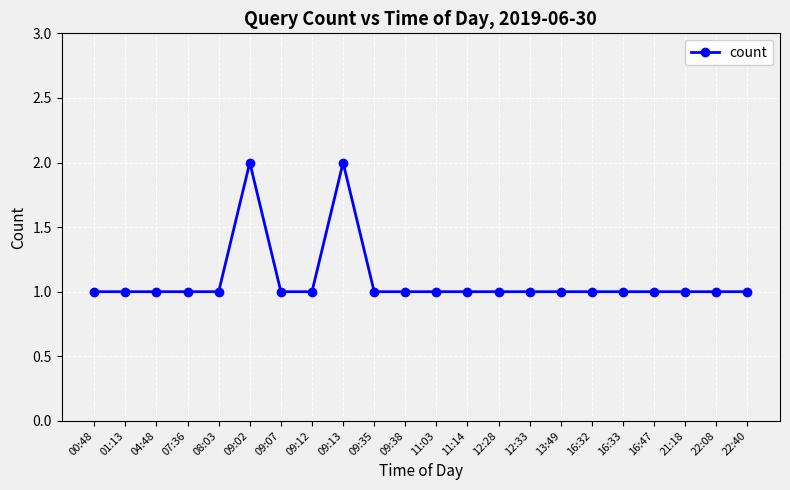

Approximately how many times larger is the value at 09:12 compared to 12:33?

1.0